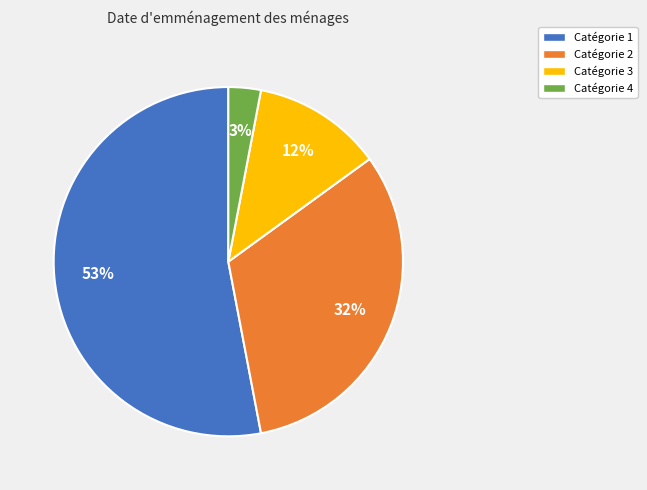

How many slices are in this pie chart?

4